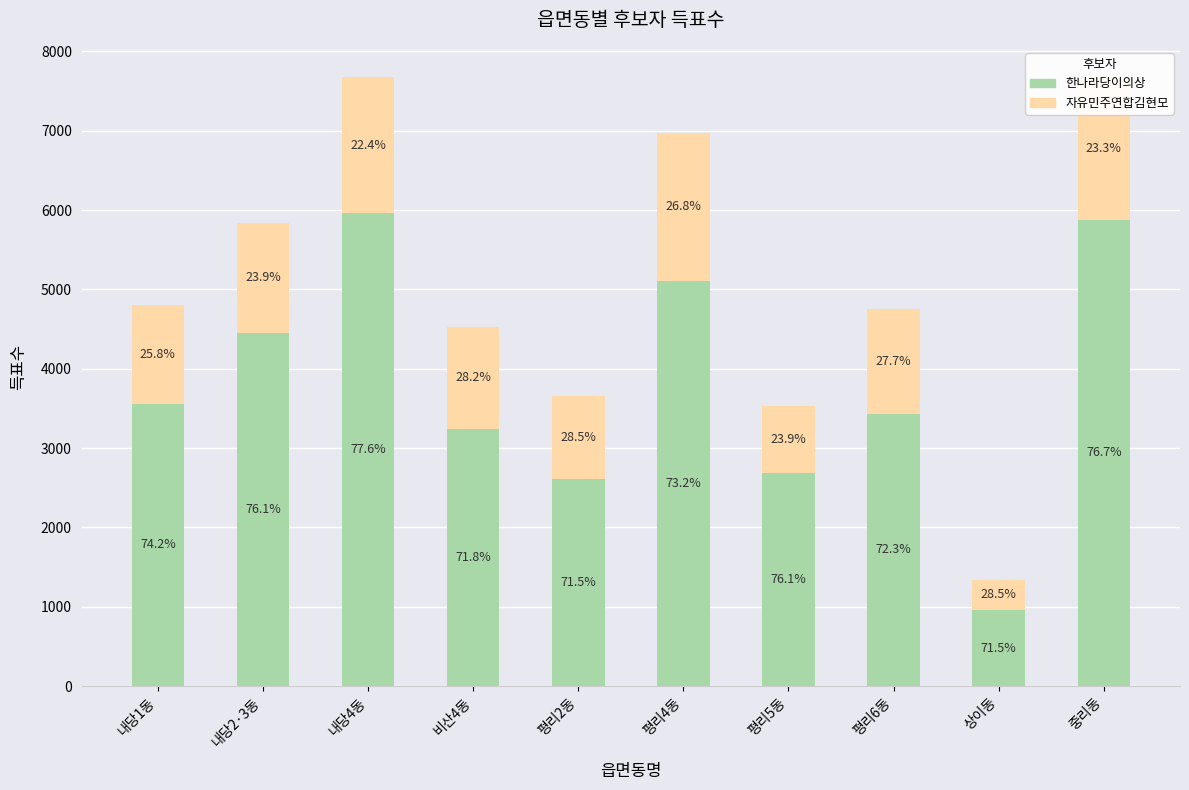

At how many categories does at least one series exceed 4259?

4